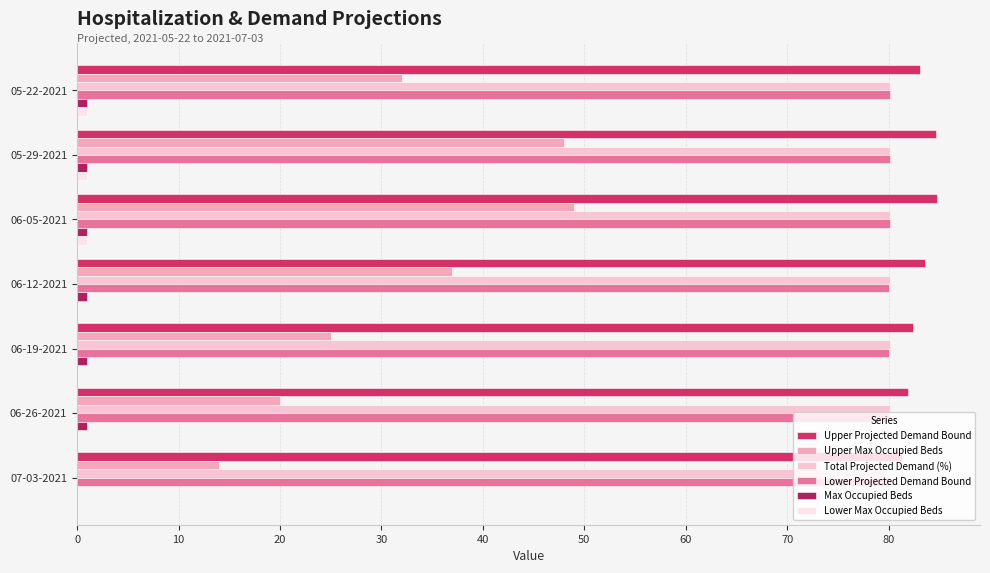

How many series are shown in this chart?

6